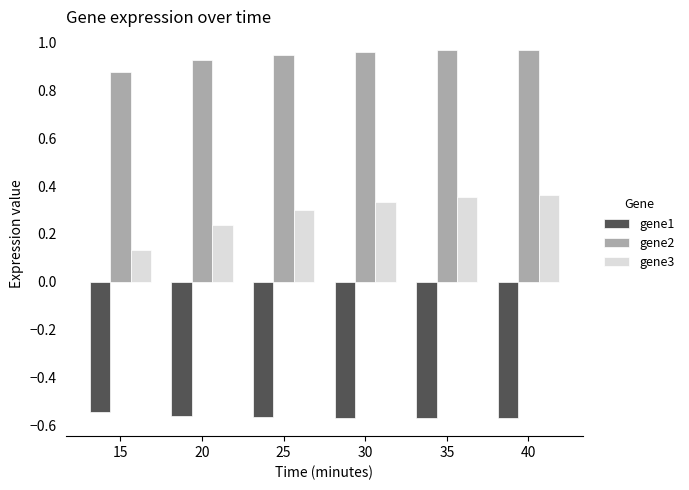

Rank the series by their maximum value, from highest to lowest.

gene2, gene3, gene1